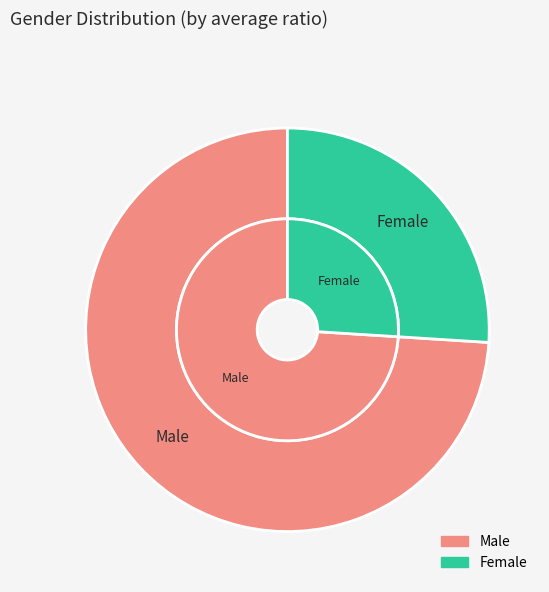

Is there any slice that represents more than half of the pie?

Yes